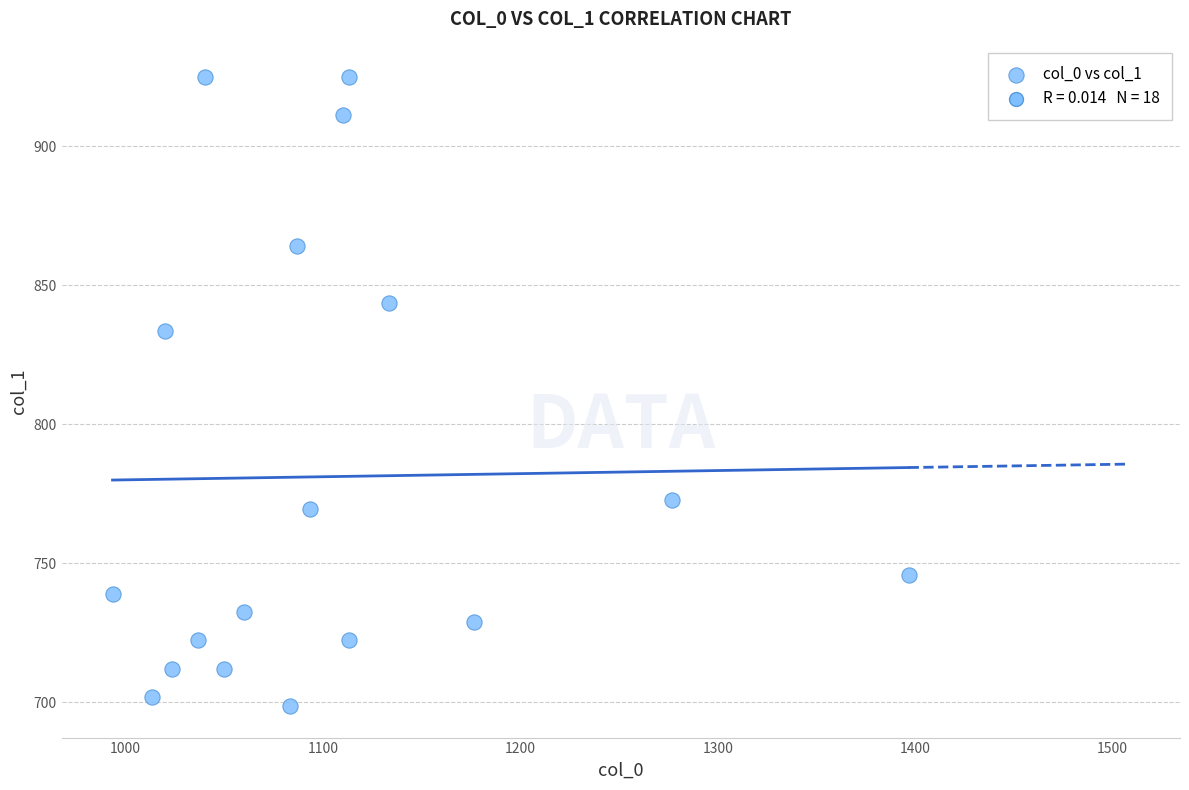

What Y value in the scatter plot is closest to 811?

833.6